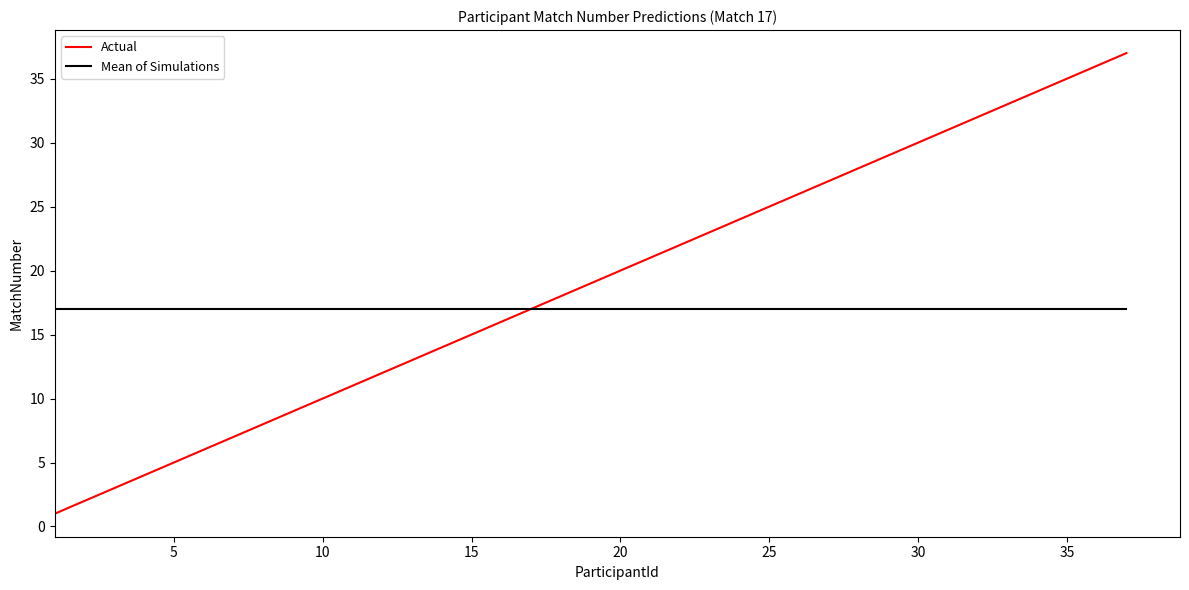

Which series has the widest spread of values?

Actual